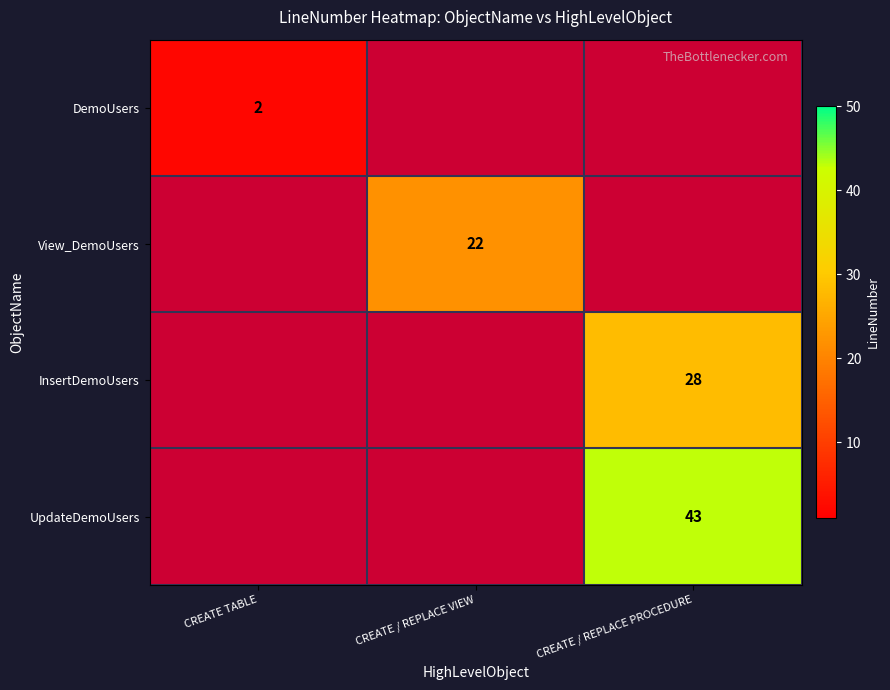

Which has a higher value, CREATE TABLE or CREATE / REPLACE PROCEDURE?

CREATE / REPLACE PROCEDURE